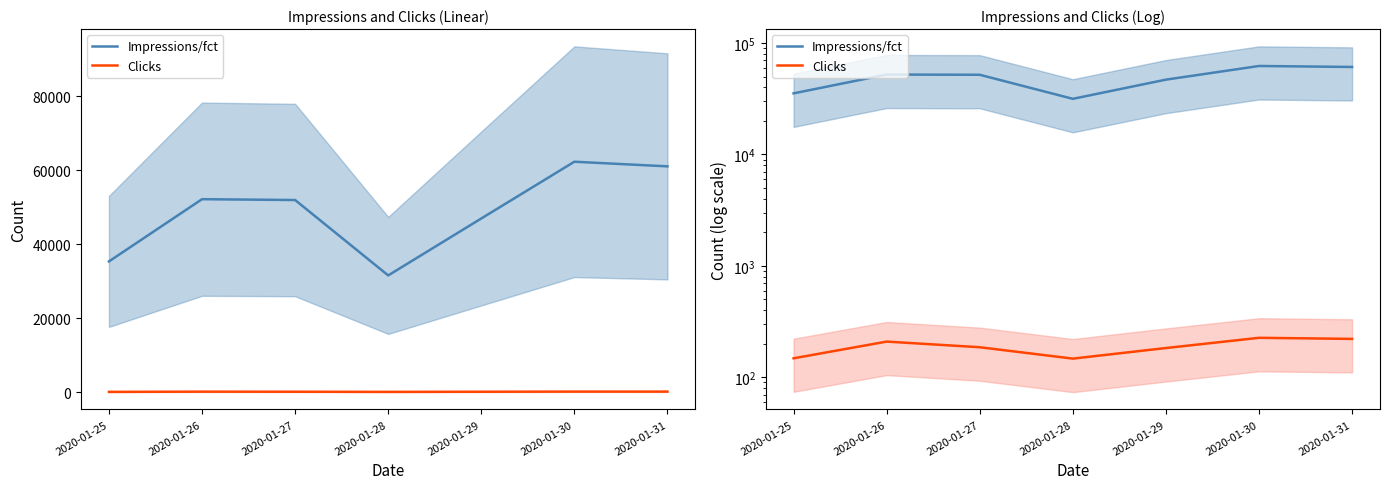

Where does the Impressions/fct series first go above 51982?

2020-01-26